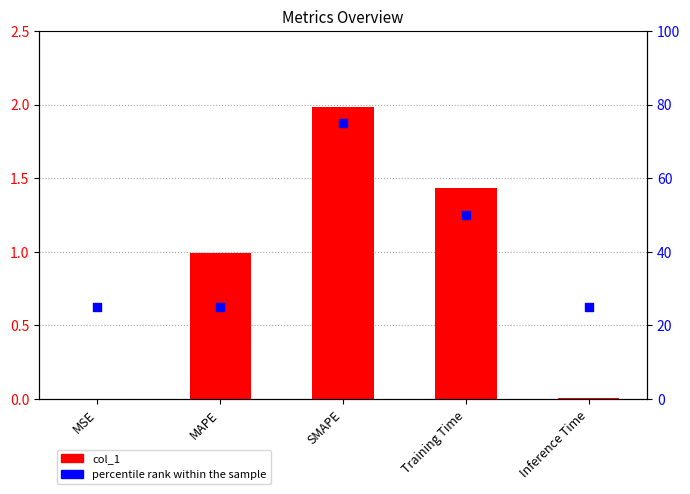

What are all the series names shown in the legend?

col_1, percentile rank within the sample